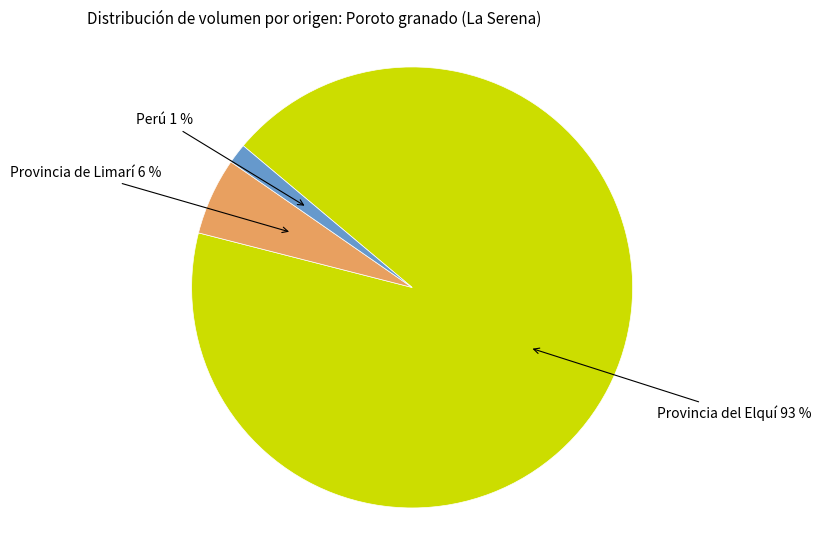

Count the number of slices in the pie.

3